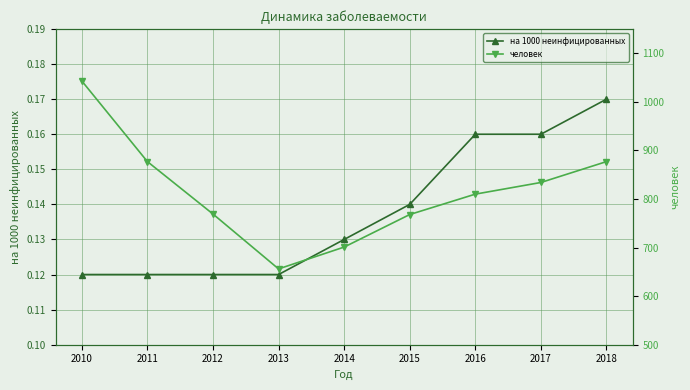

At how many categories does at least one series exceed 984?

1